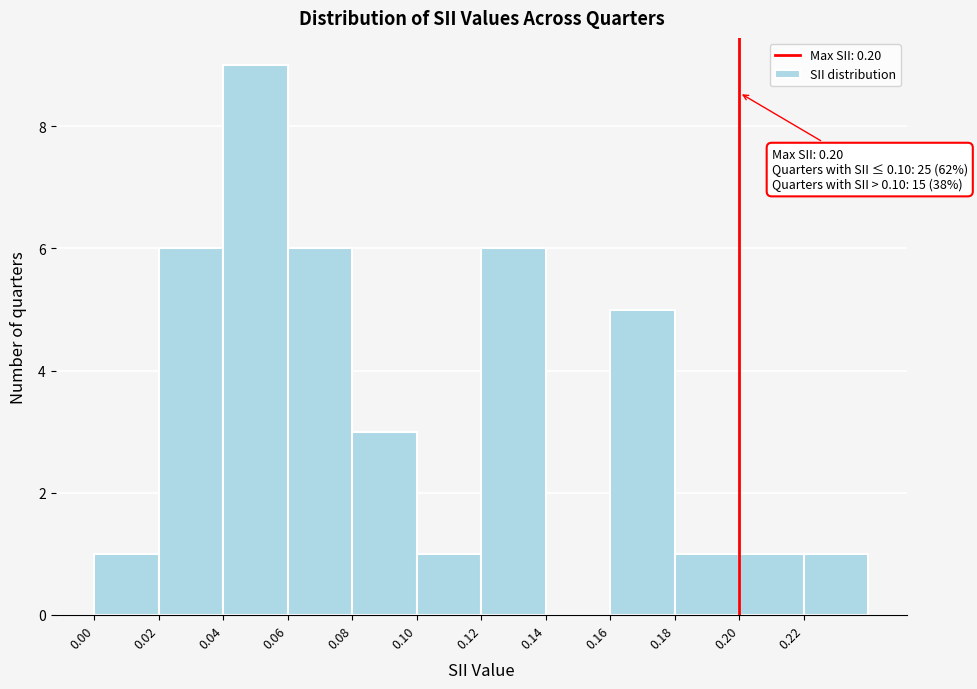

Which range on the x-axis has the tallest bar?

0.04 to 0.06